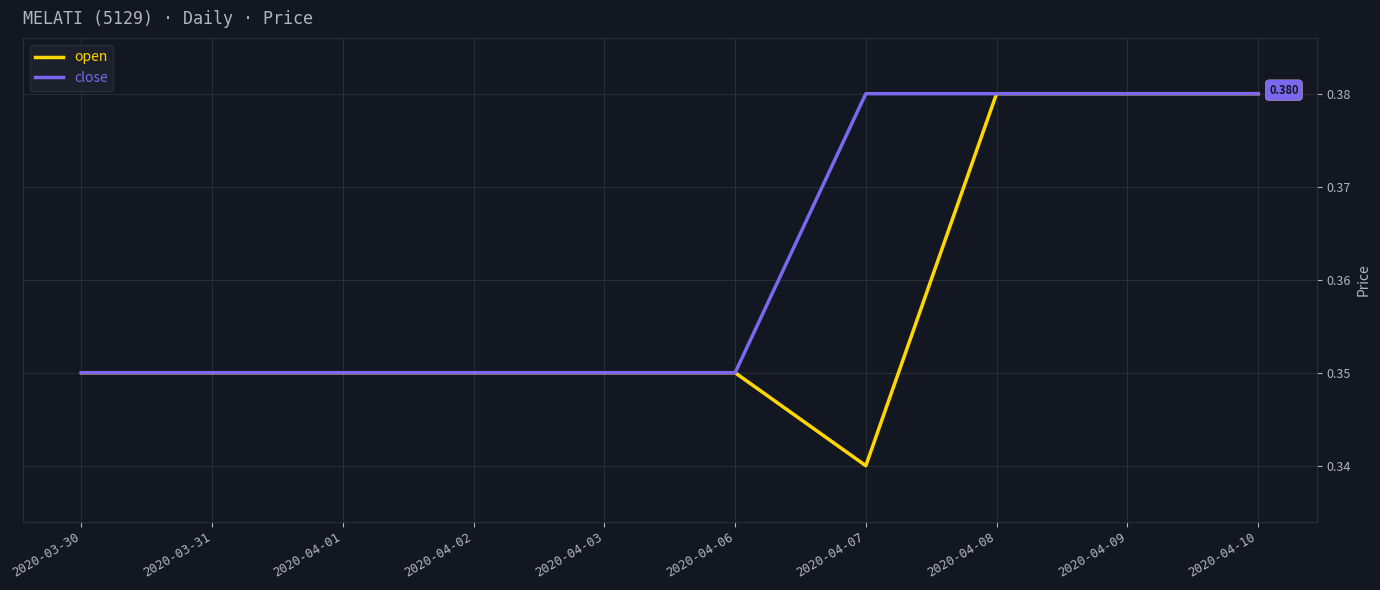

What position from the left is 2020-04-10?

10